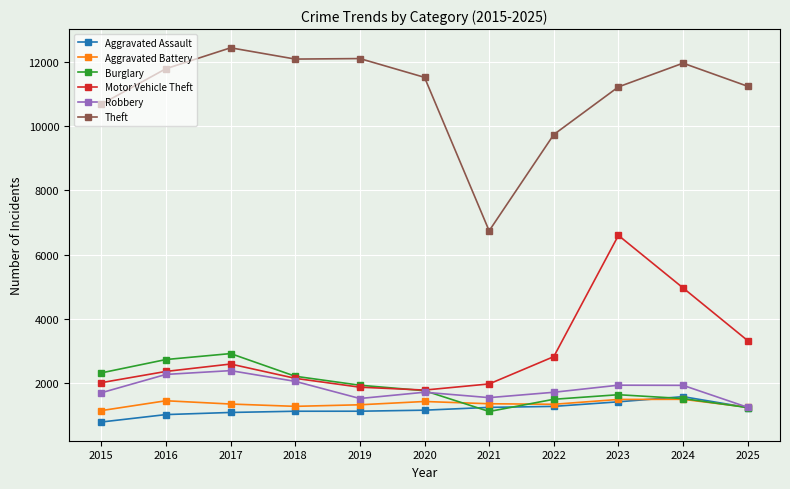

Is this an area chart (filled region under the line)?

No